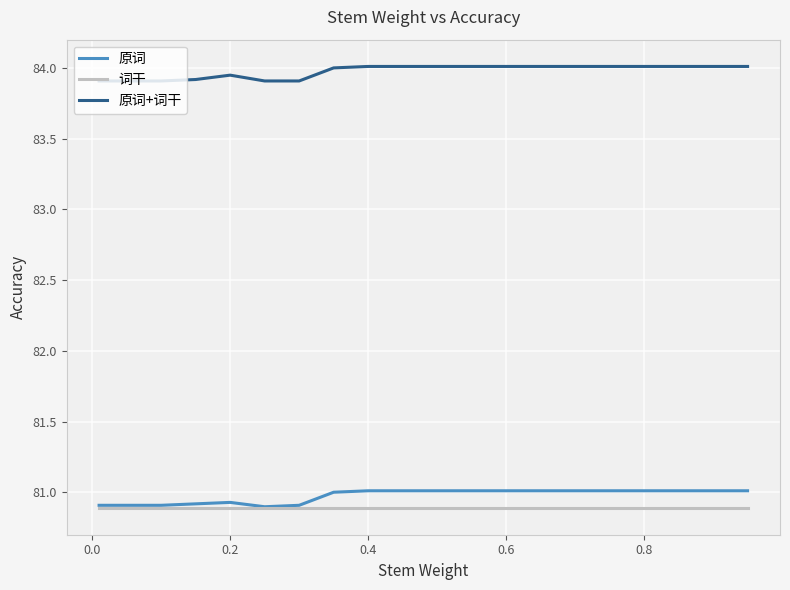

Which series has the widest spread of values?

原词